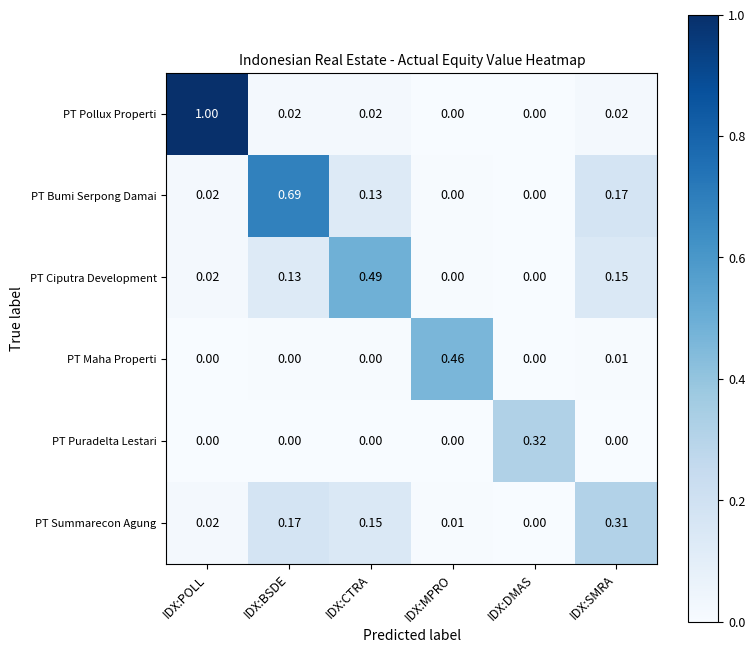

Which series changed the most between IDX:MPRO and IDX:SMRA?

PT Maha Properti